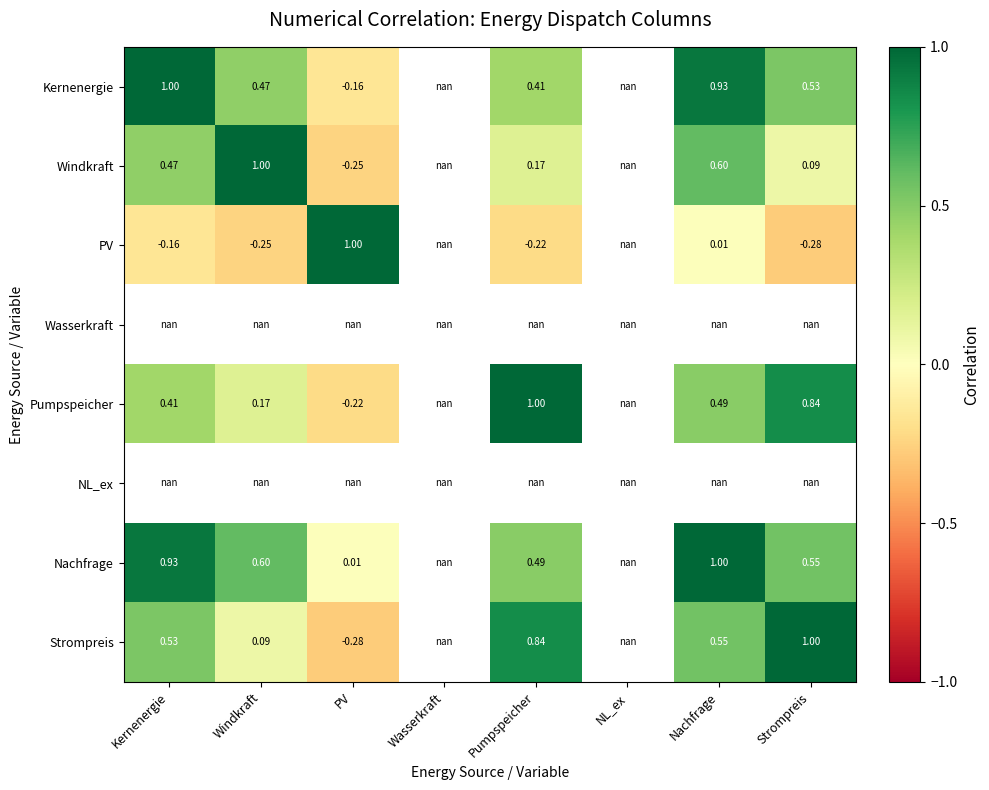

What is the approximate value of PV at Pumpspeicher?

-0.2